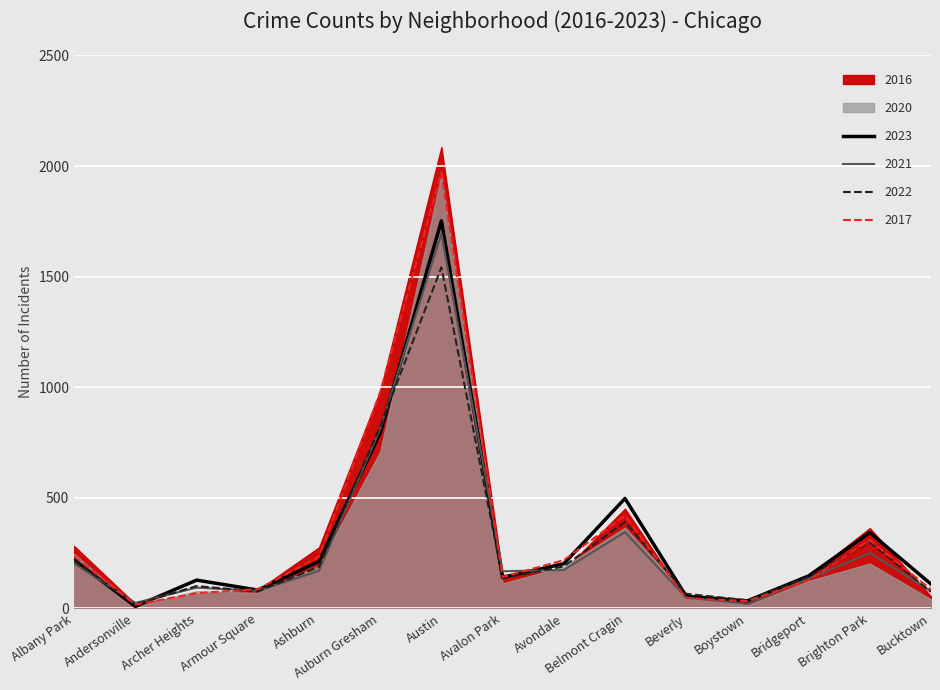

Is the value of 2022 at Albany Park greater than the value of 2023 at Austin?

No